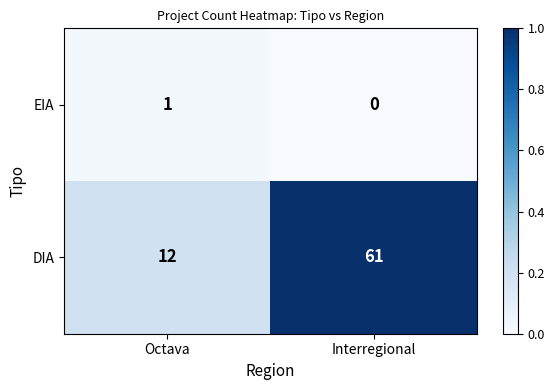

What is the difference between the DIA values at Octava and Interregional?

49